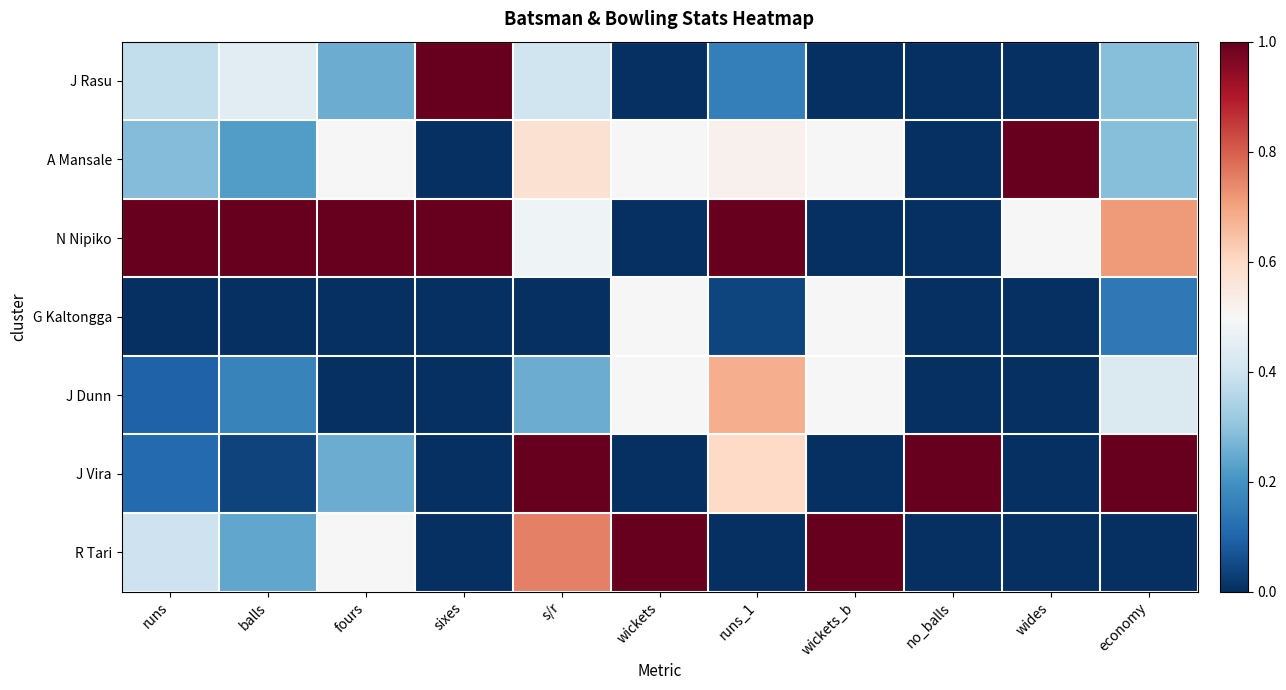

At which category is the sum across all series the highest?

s/r